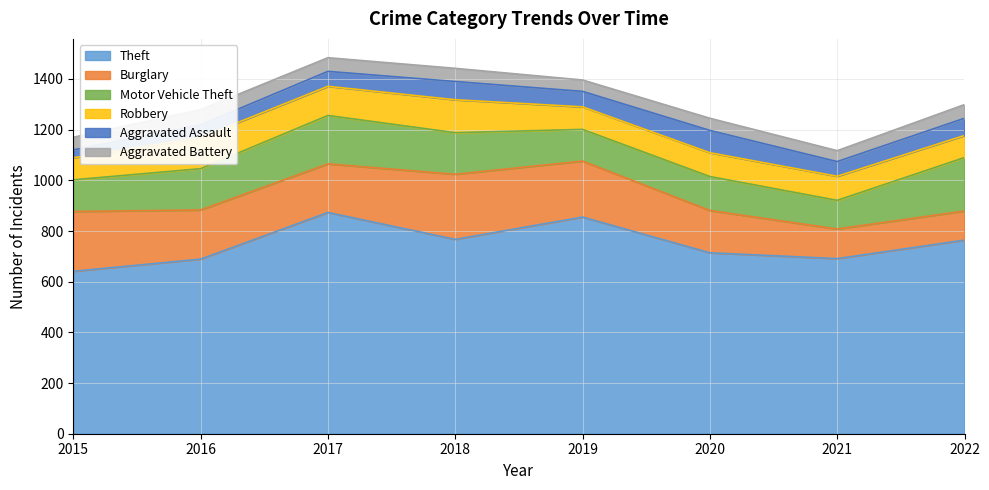

How many Aggravated Battery values are between 48 and 54?

5